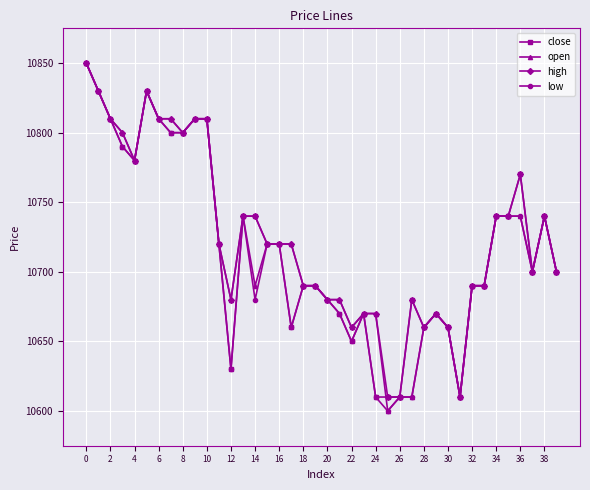

What is the value of the low point at the 11th from the left?

10810